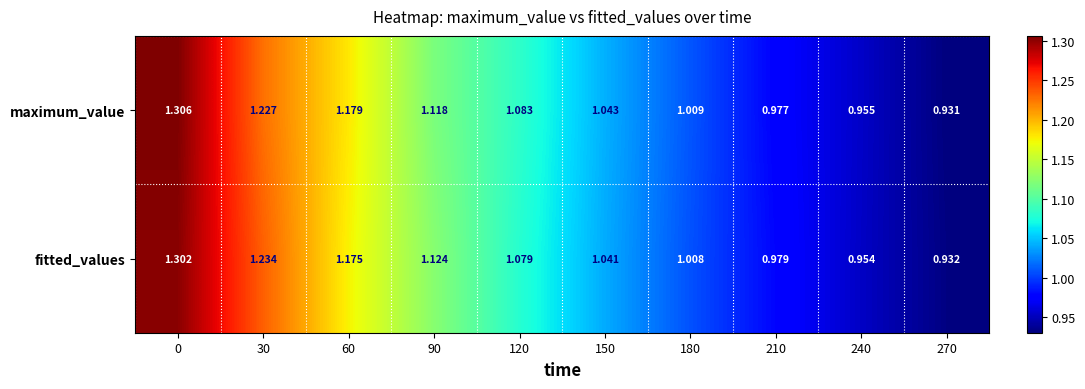

Which series has the largest range (max minus min)?

maximum_value